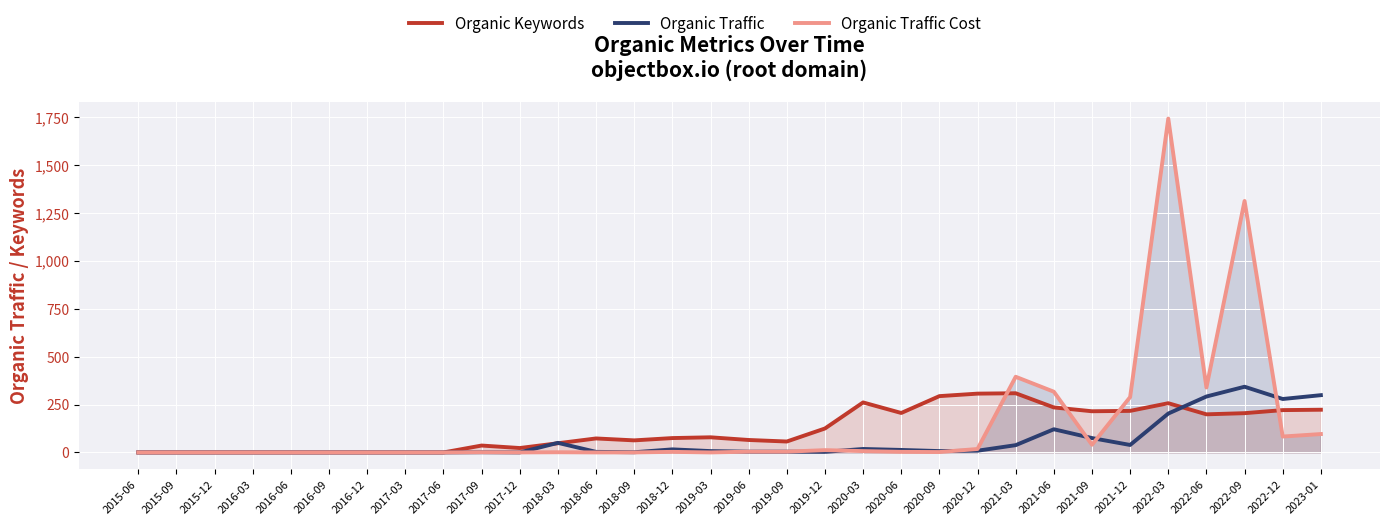

How many intersections are there between Organic Traffic and Organic Traffic Cost?

5